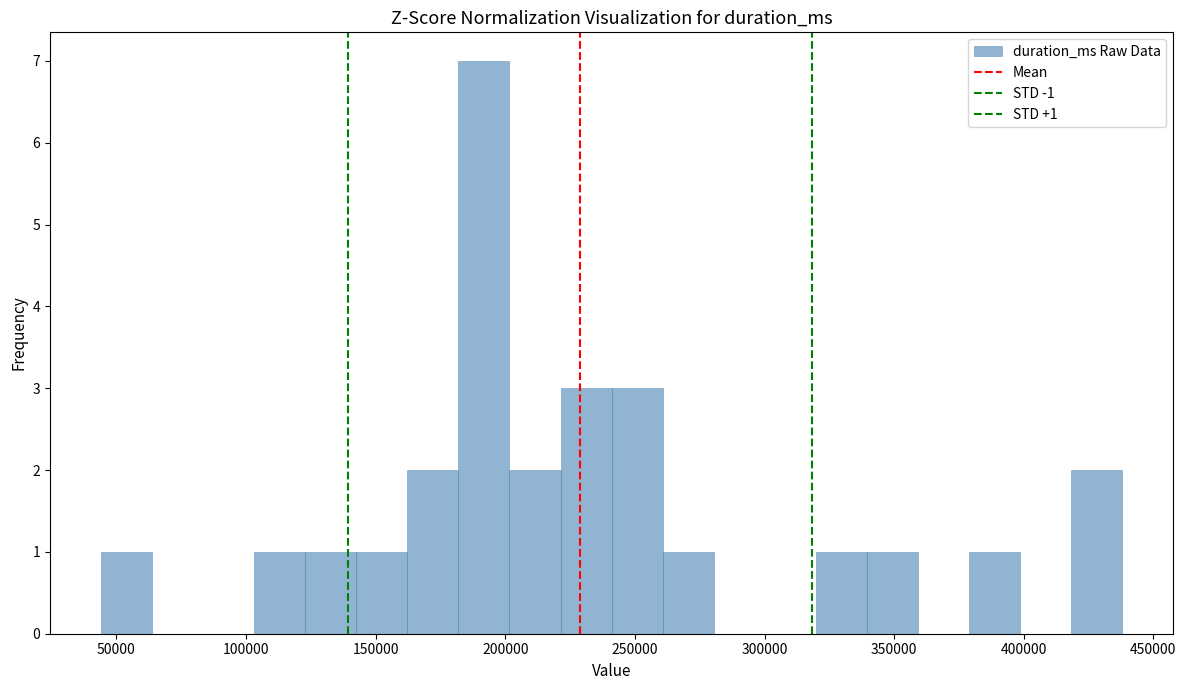

Read against the x-axis, roughly where is the centre of the tallest bar?

190000